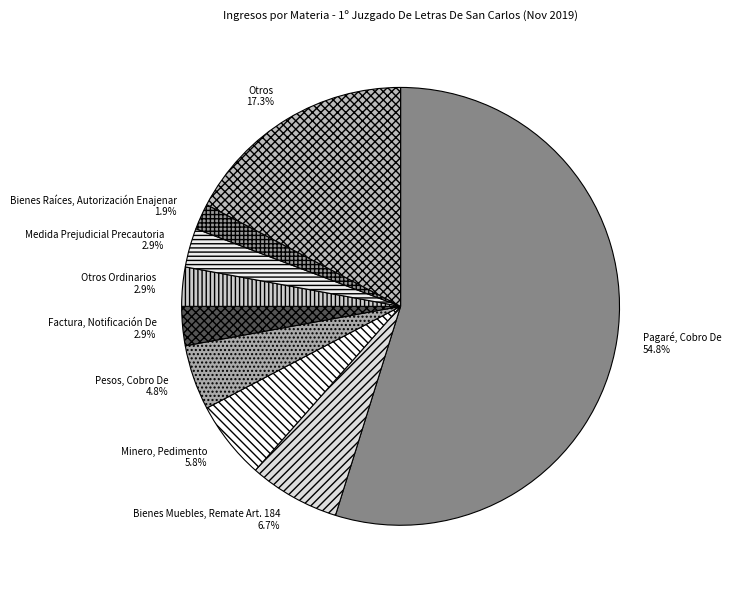

To the nearest percent, what is the difference between the largest and smallest slice percentages?

53%